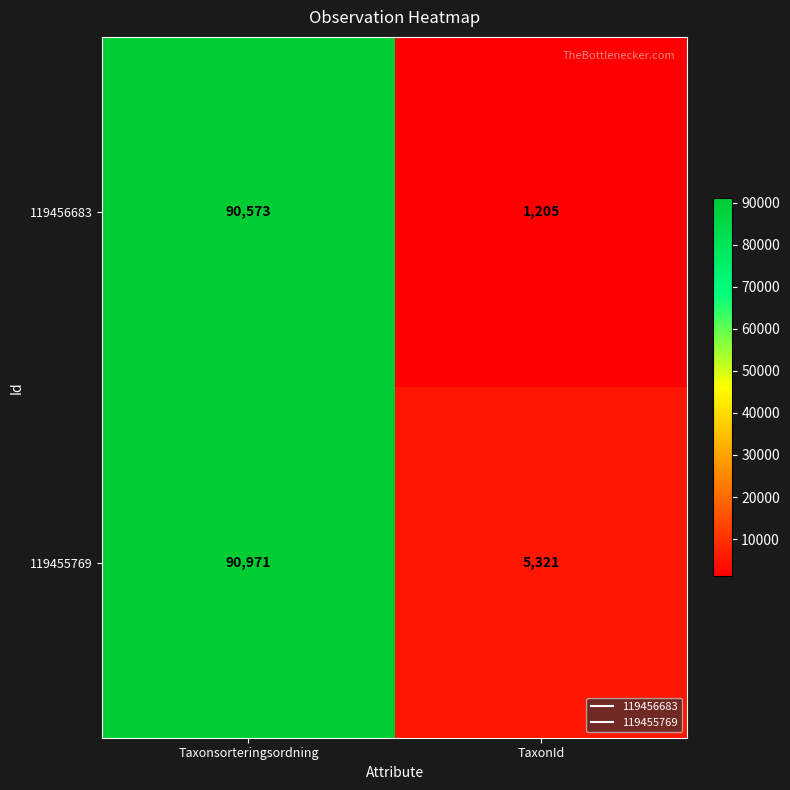

Is it true that 119455769 equals 43012 at Taxonsorteringsordning?

False